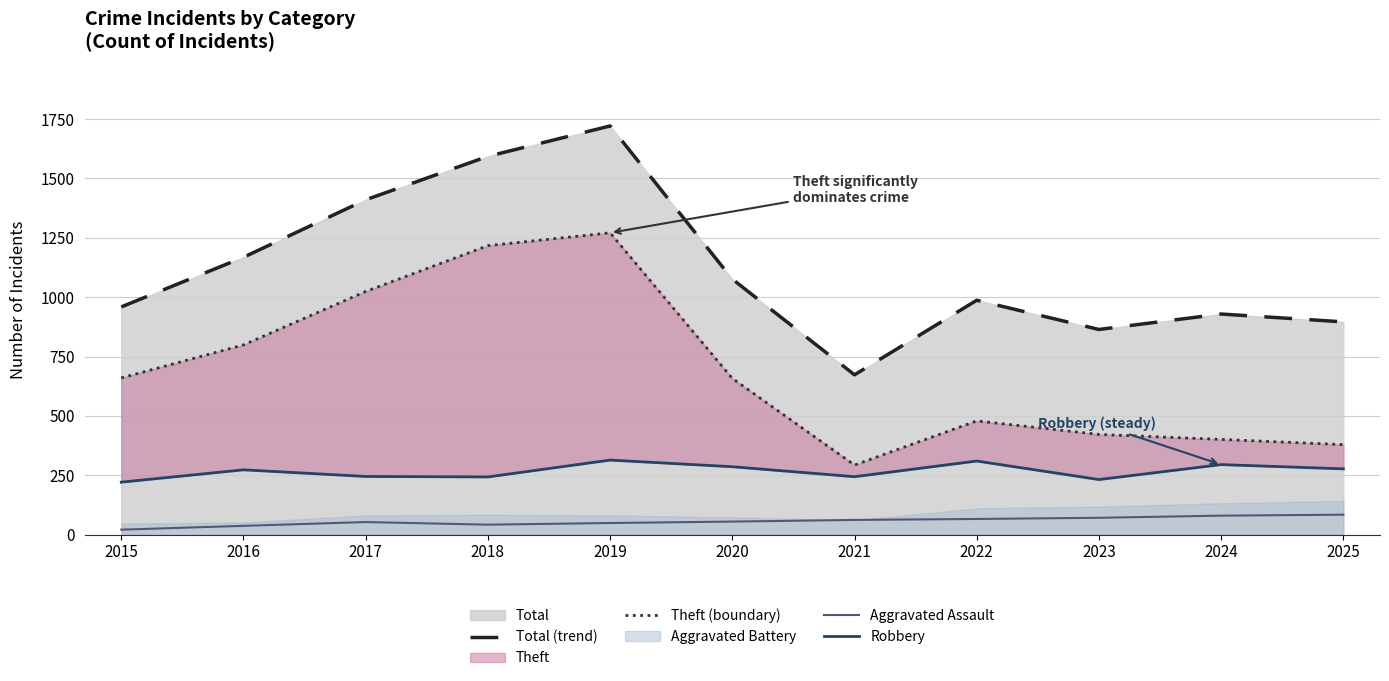

Between 2017 and 2025, which series saw the biggest shift?

Theft (boundary)